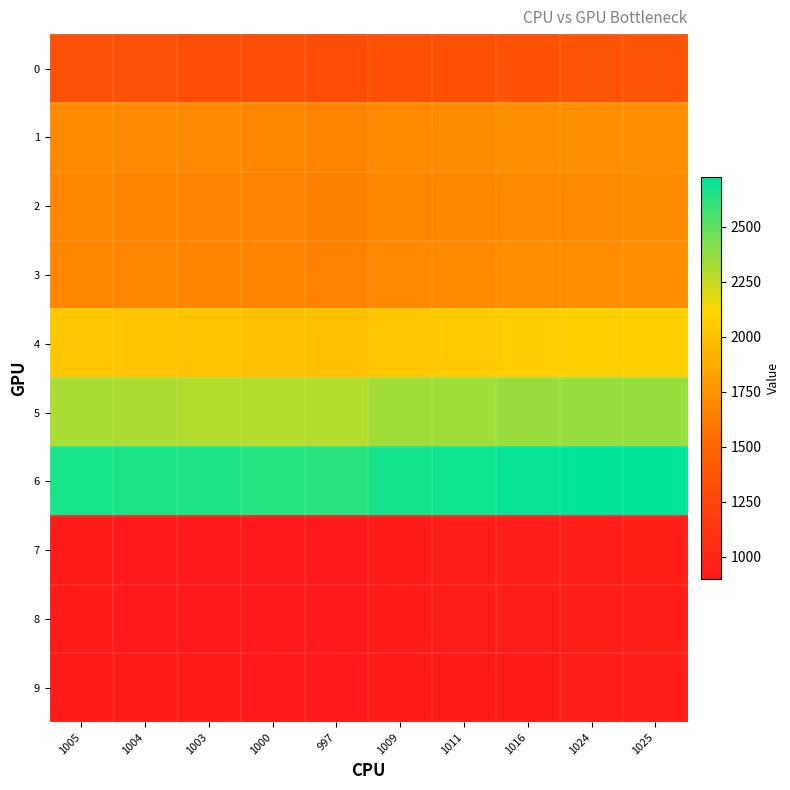

At 1004, list the series in order from smallest to largest.

7, 8, 9, 0, 2, 3, 1, 4, 5, 6